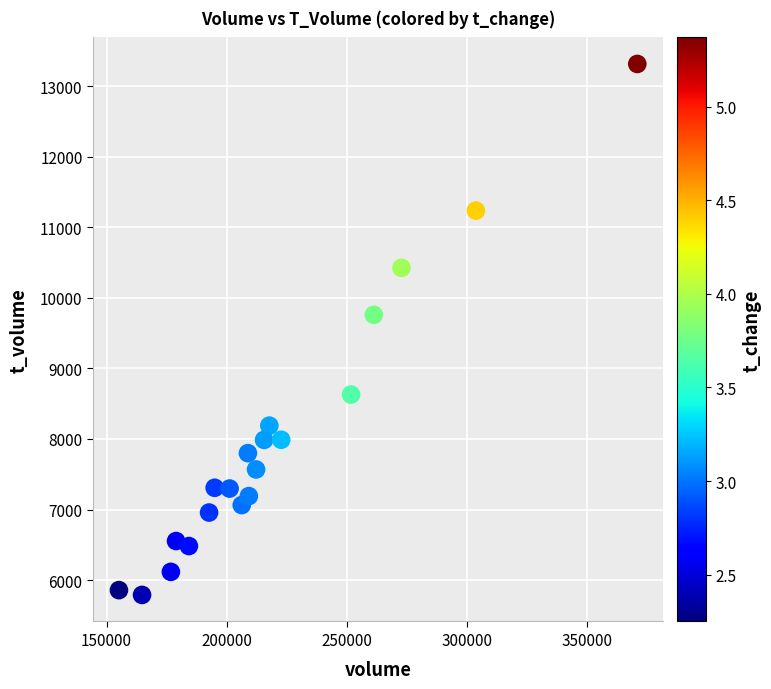

What Y value in the scatter plot is closest to 9553?

9760